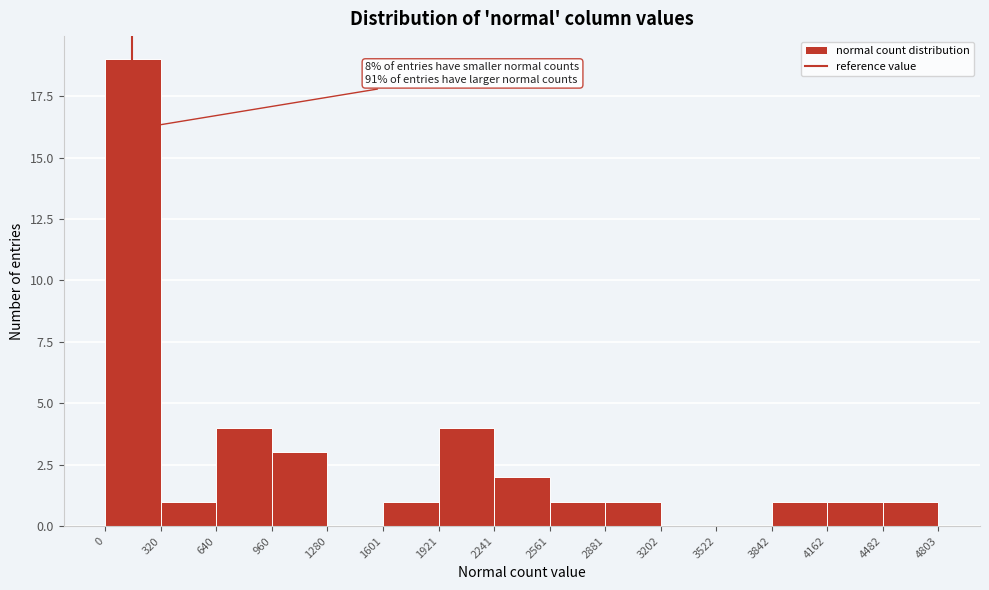

Over which range of the x-axis is the bar tallest?

0 to 320